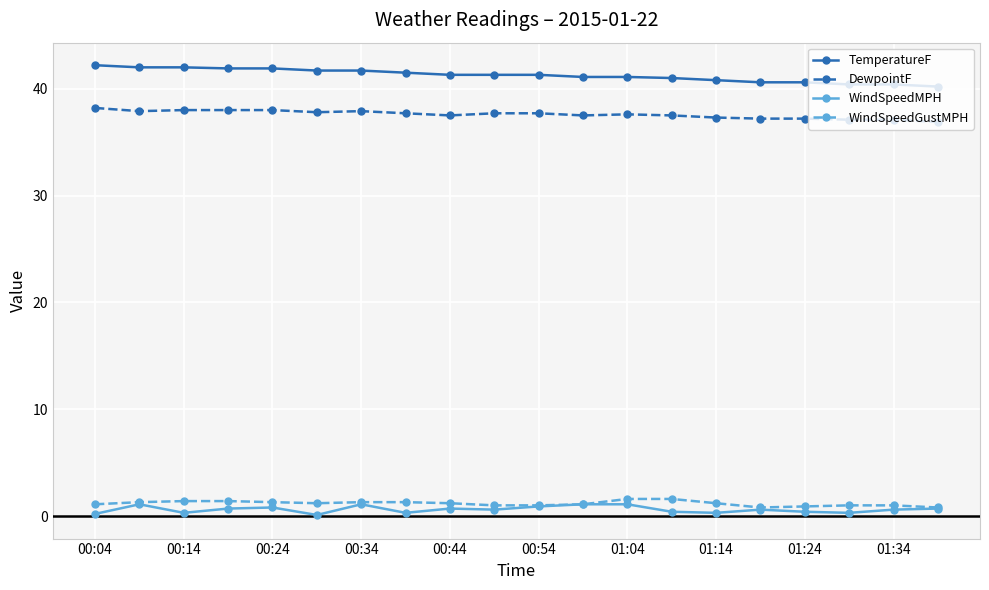

True or false: TemperatureF and WindSpeedMPH cross at least once.

False